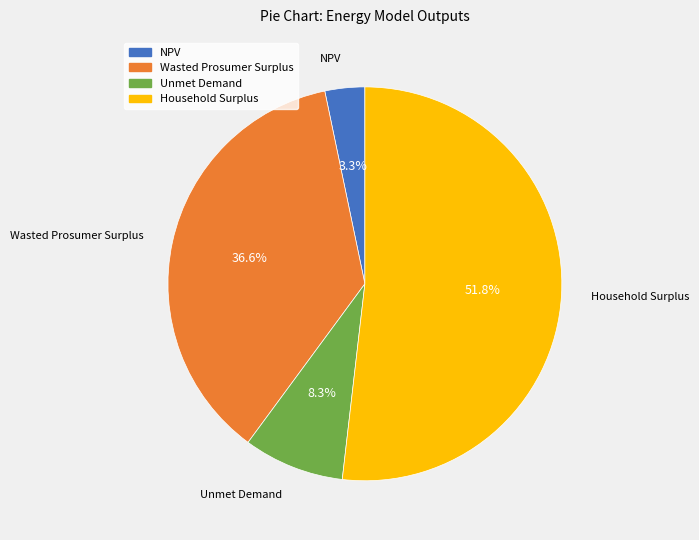

Count the number of slices in the pie.

4